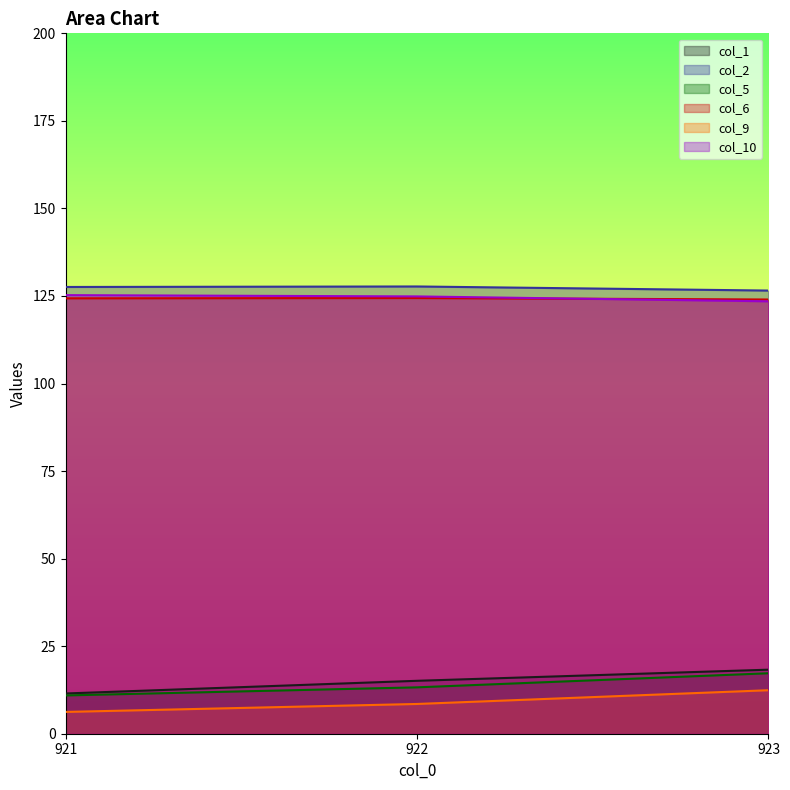

Which series has the largest total across all categories?

col_2